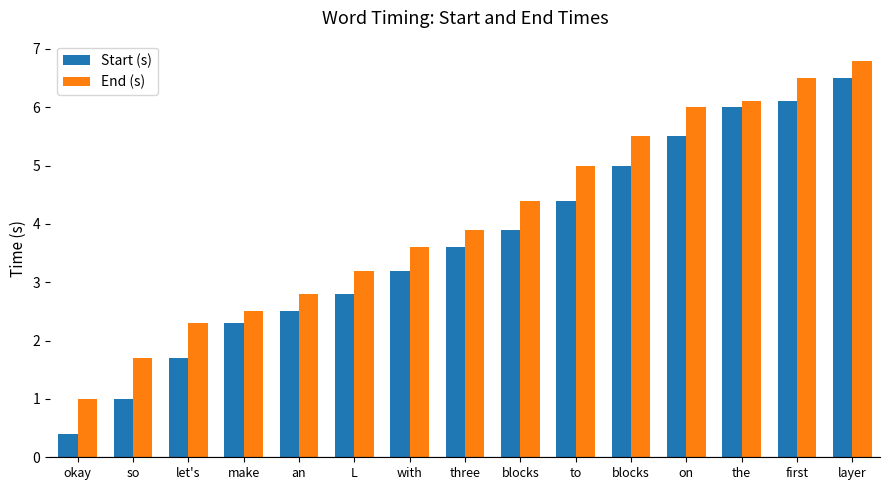

Which series has the largest total across all categories?

End (s)